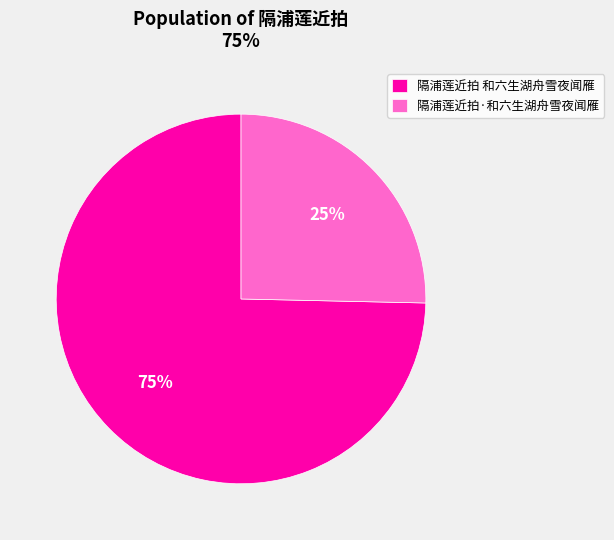

Does any single category account for the majority?

Yes